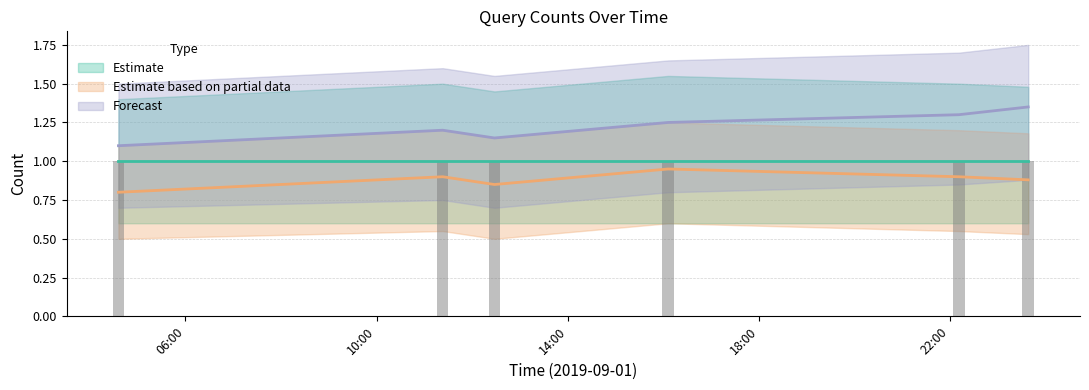

Is it true that Forecast equals 0.8 at 2019-09-01 22:11:00?

False